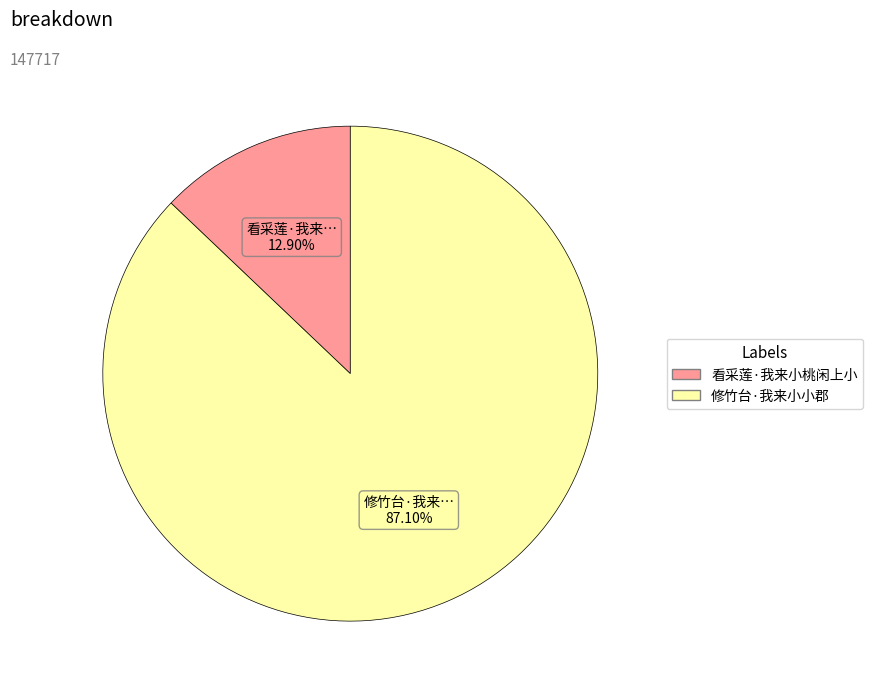

Which has a higher value, 看采莲·我来小桃闲上小 or 修竹台·我来小小郡?

修竹台·我来小小郡